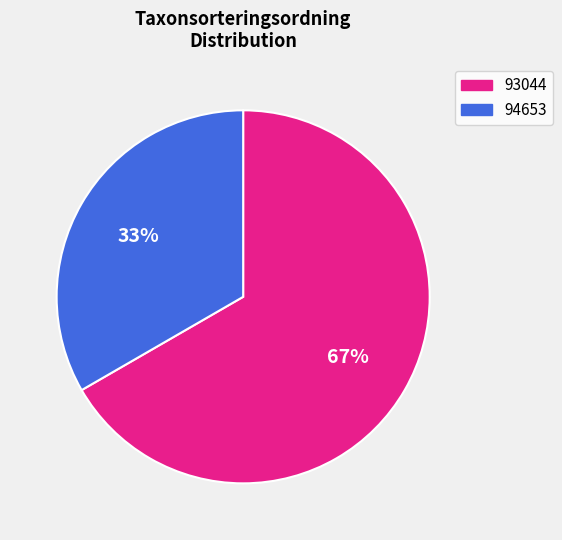

How many slices are in this pie chart?

2